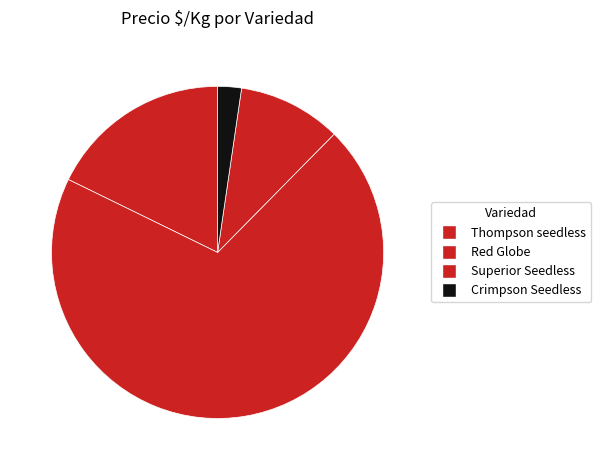

Which category has the biggest portion of the pie?

Red Globe